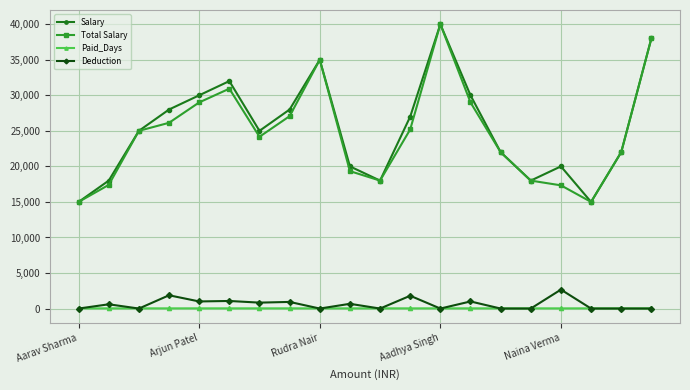

True or false: Total Salary has more than 2 points higher than both neighbors.

True